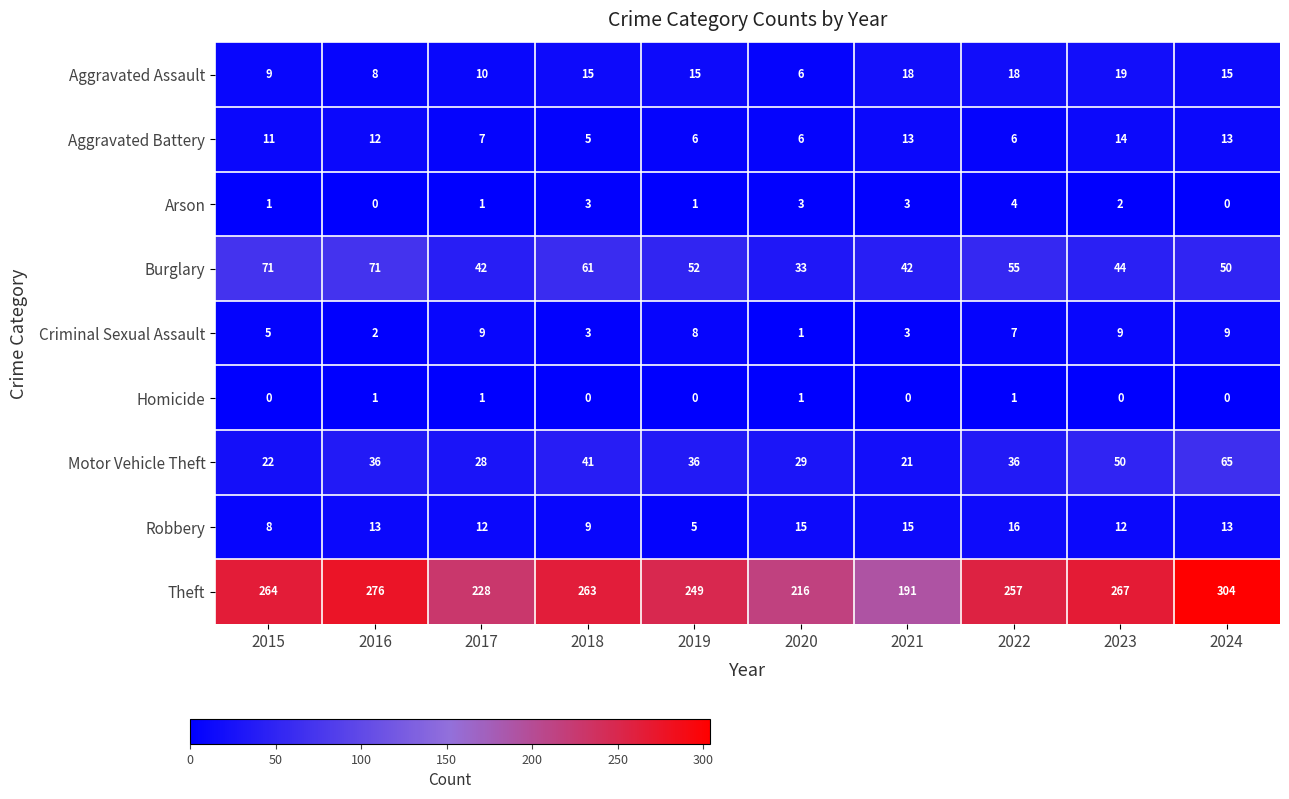

List the series in order of their peak value, highest first.

Theft, Burglary, Motor Vehicle Theft, Aggravated Assault, Robbery, Aggravated Battery, Criminal Sexual Assault, Arson, Homicide